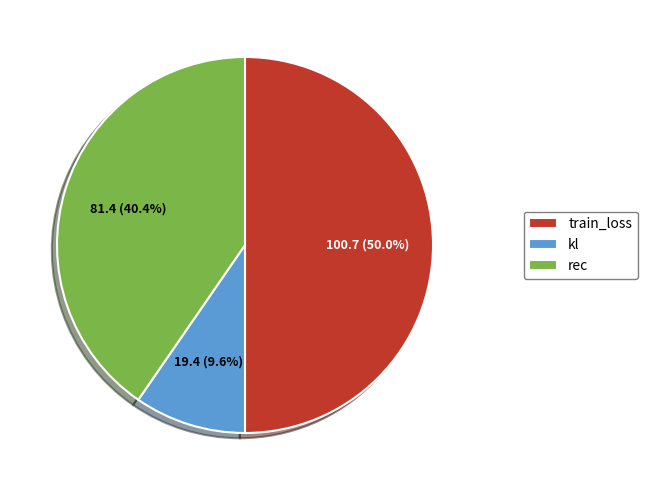

Rank the categories by value from highest to lowest.

train_loss, rec, kl